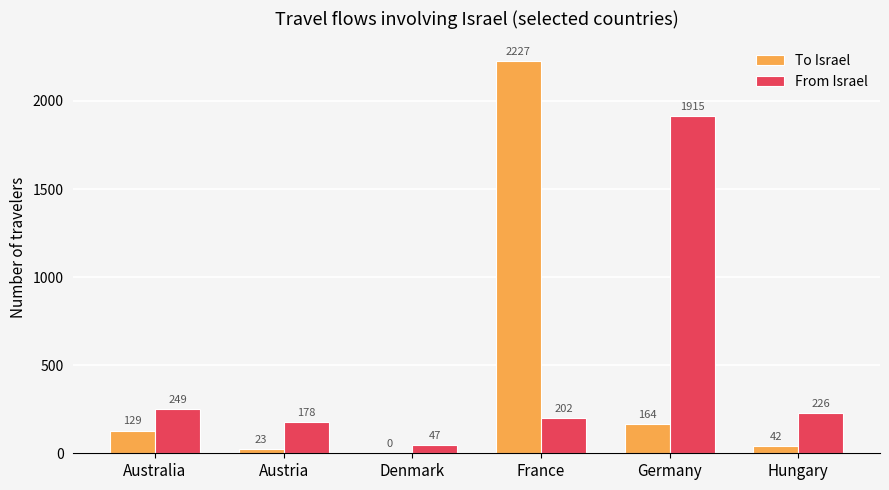

What is the maximum value for To Israel?

2227